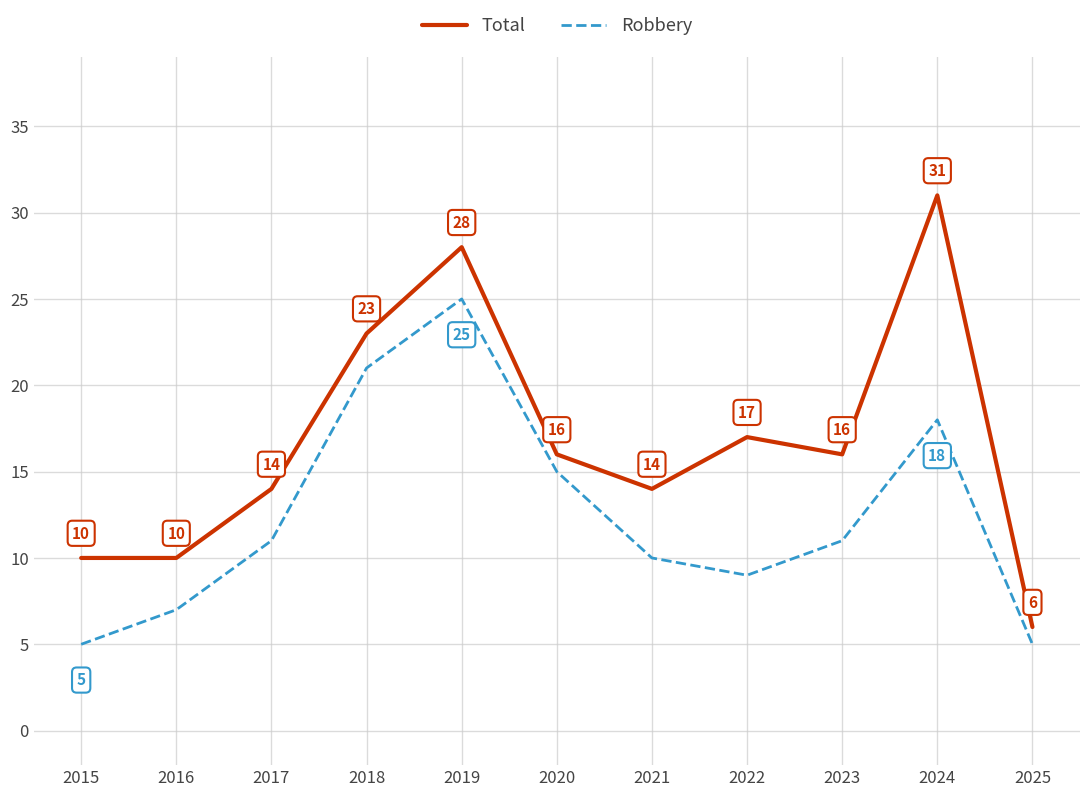

Rank the series at 2022 from highest to lowest value.

Total, Robbery